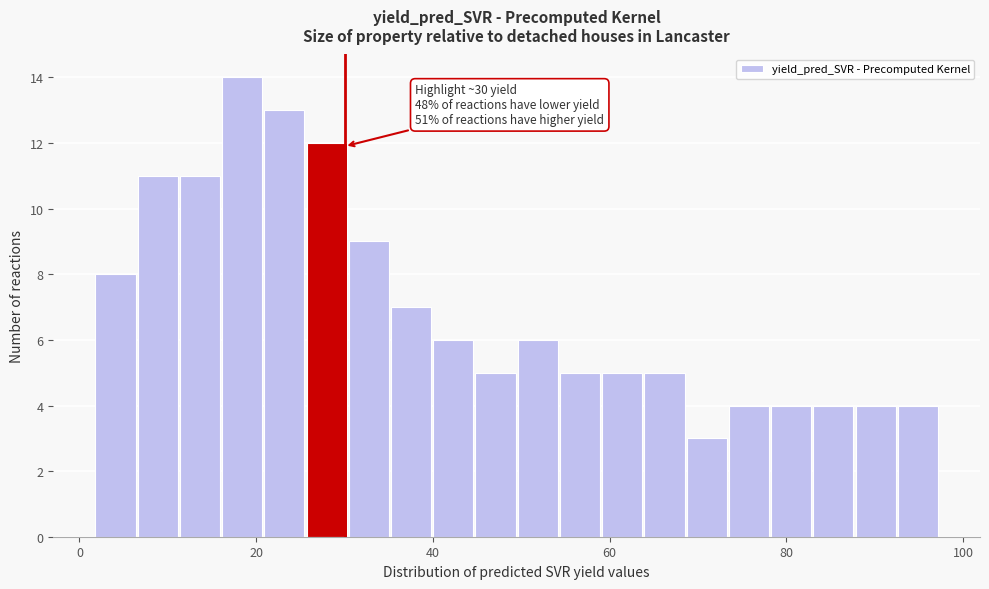

Around what value on the x-axis is the tallest bar? Give the approximate position of its centre, as read against the axis.

18